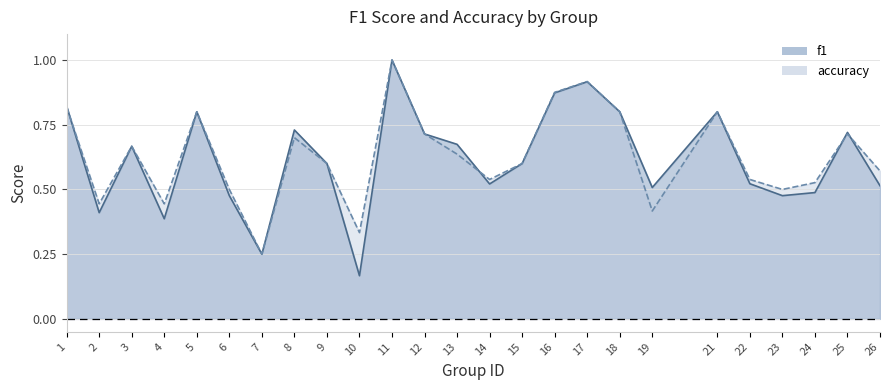

After their last crossing, which series has the higher values: f1 or accuracy?

accuracy